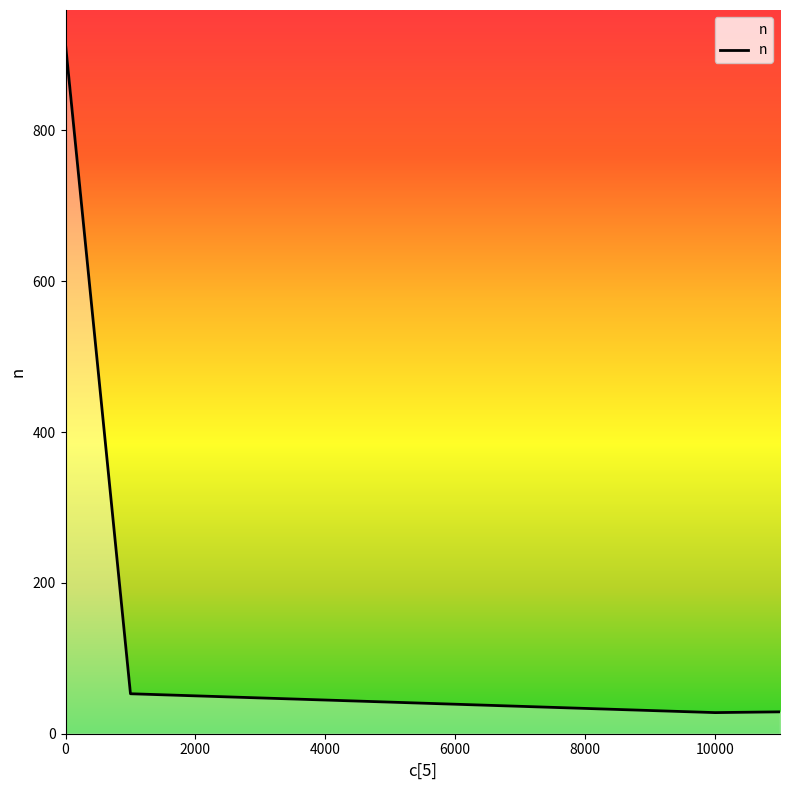

What is the change in value from 0 to 11000?

-885